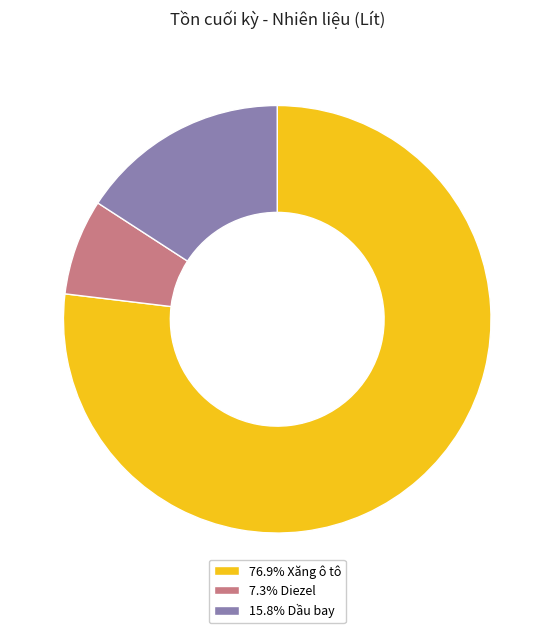

Does any single category account for the majority?

Yes